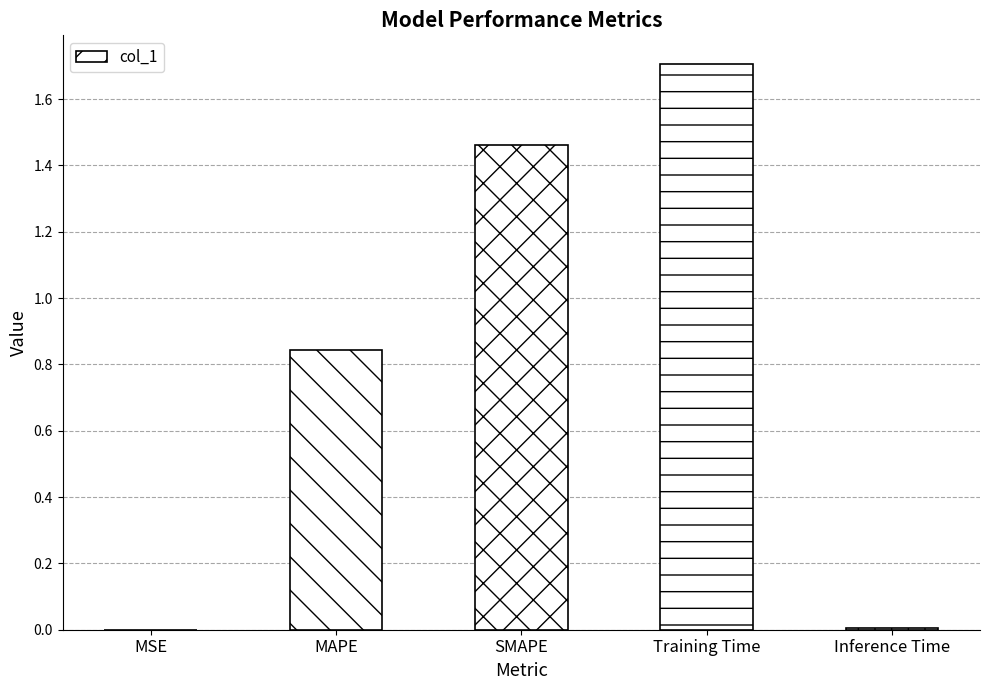

The chart shows a value of 0.4 at MAPE. True or false?

False